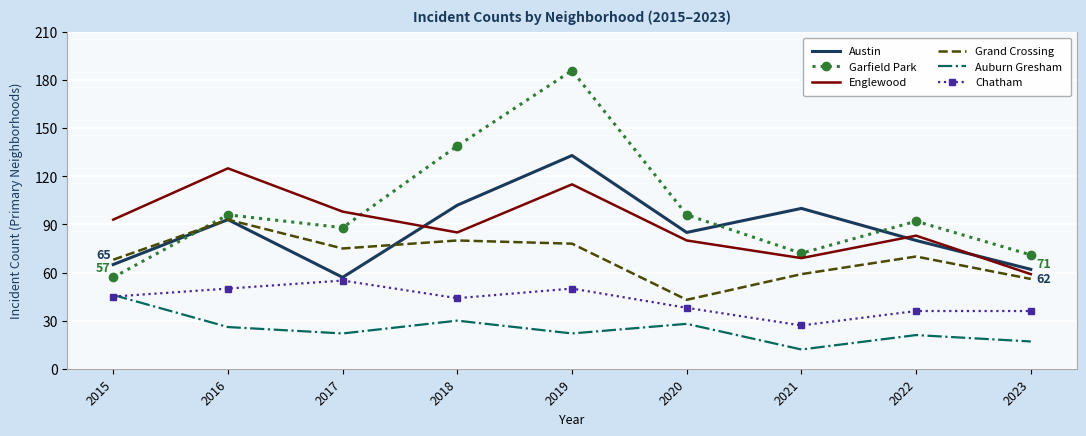

True or false: Auburn Gresham has more than 0 interior local peaks.

True